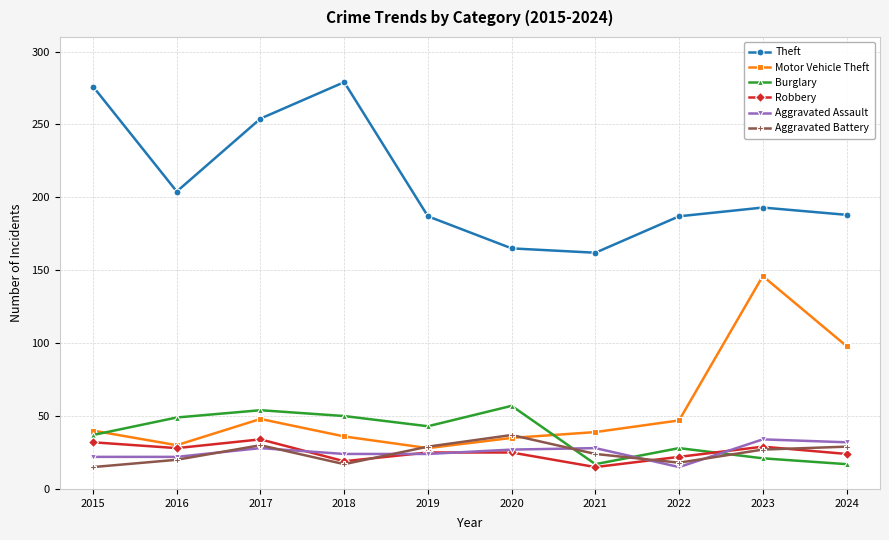

The value of Robbery at 2016 is 28. True or false?

True